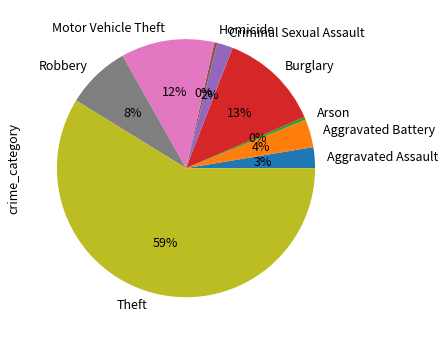

To the nearest percent, what is the difference between the Motor Vehicle Theft and Aggravated Assault slice percentages?

9%